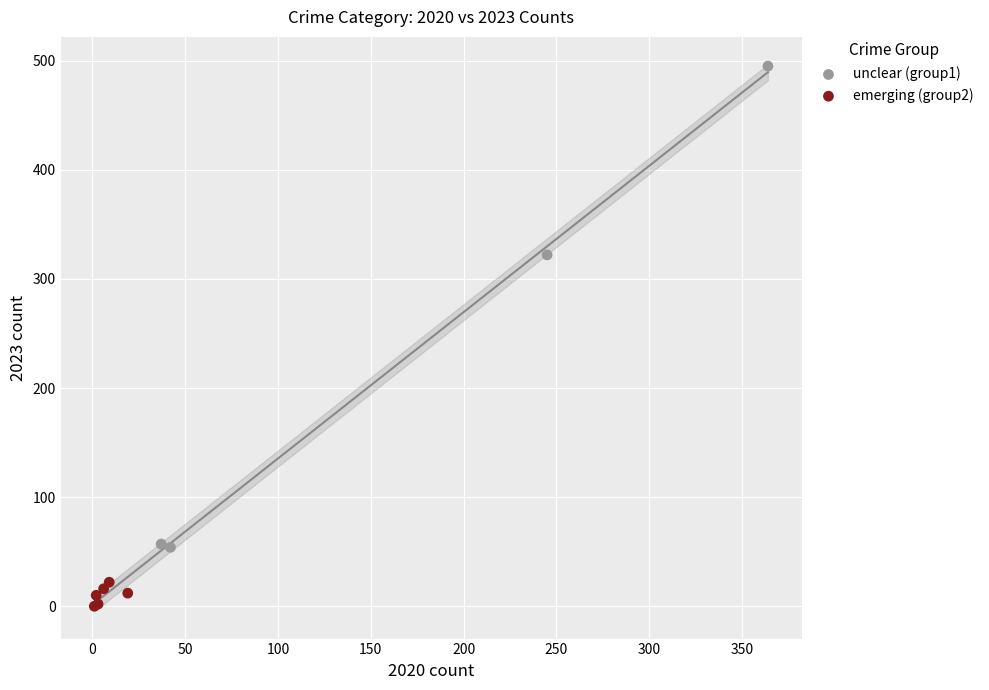

Which series reaches the maximum Y coordinate?

unclear (group1)